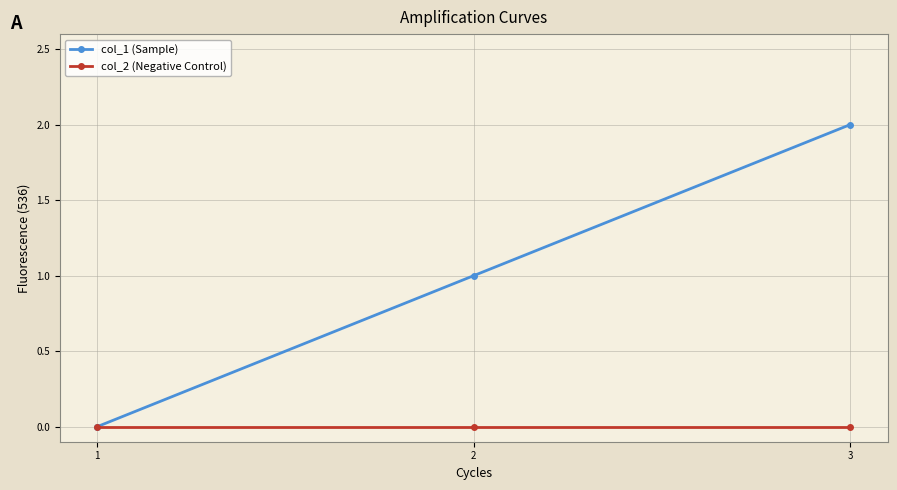

Count the col_1 (Sample) values in the range 0 to 2.

3